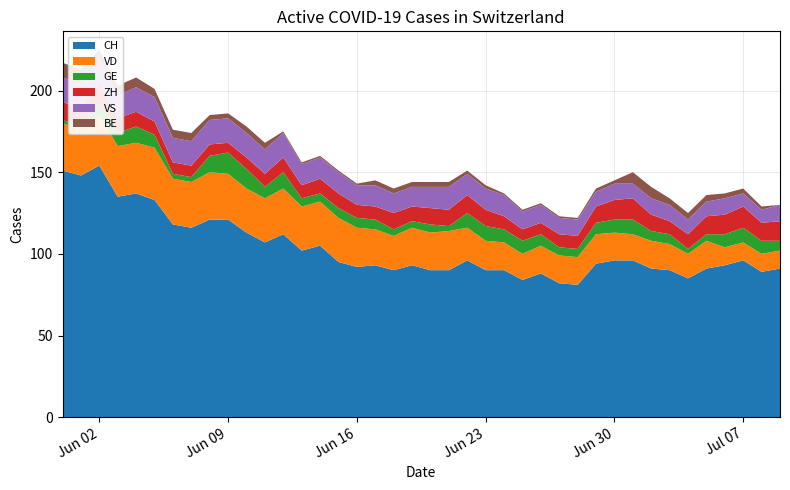

Reading left to right, transcribe all the data shown in this chart.

CH: 151	148	154	135	137	133	118	116	121	121	113	107	112	102	105	95	92	93	90	93	90	90	96	90	90	84	88	82	81	94	96	96	91	90	85	91	93	96	89	91
VD: 29	28	31	31	31	32	28	28	29	28	27	27	28	27	27	27	24	22	21	23	23	24	20	18	17	16	17	17	17	18	17	16	17	16	15	17	11	11	11	11
GE: 2	2	8	8	10	8	3	3	10	13	12	7	10	5	5	6	6	6	4	4	5	3	9	9	8	8	7	5	5	7	8	9	6	6	3	4	8	9	8	6
ZH: 11	11	11	9	9	8	7	7	7	6	7	8	9	8	9	9	8	8	10	9	10	10	11	10	8	7	7	8	8	10	12	13	10	8	9	11	12	13	11	12
VS: 15	15	15	14	15	15	15	15	15	15	15	15	15	13	13	13	12	13	12	12	13	14	13	13	13	11	11	10	10	9	10	9	10	10	9	9	10	8	8	10
BE: 9	9	6	6	6	5	5	5	3	3	4	4	1	1	1	1	1	3	3	3	3	3	2	2	1	1	1	1	1	2	2	7	7	4	4	4	3	3	2	0